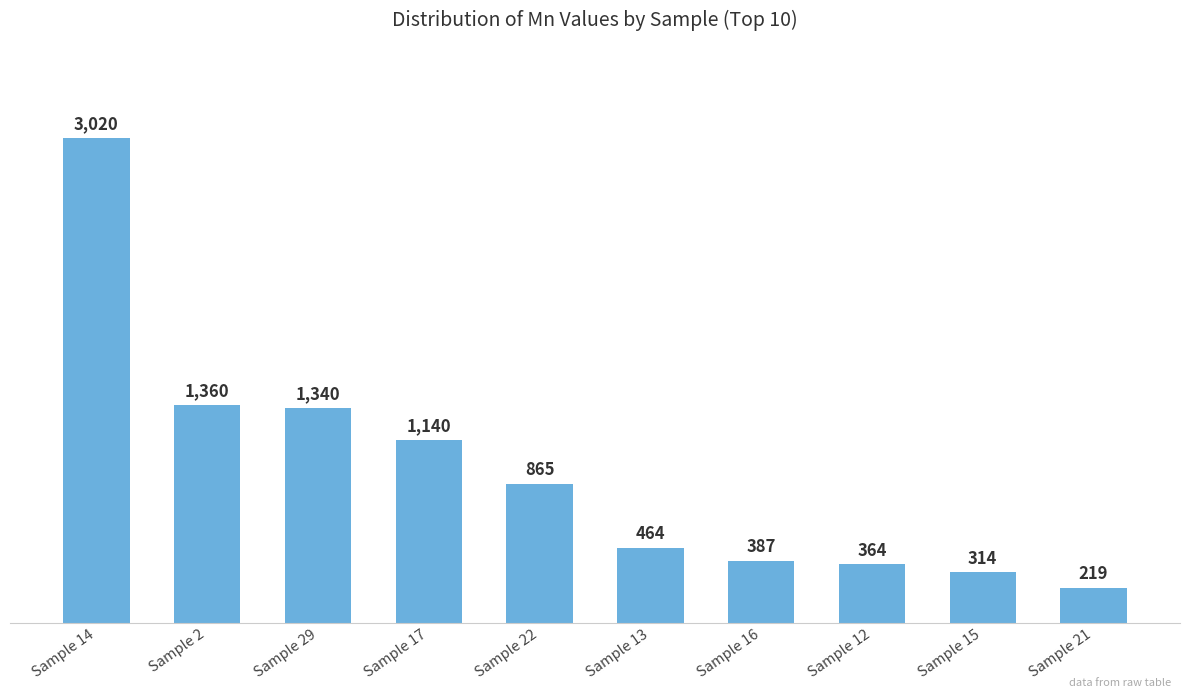

Which label corresponds to the largest value in the chart?

Sample 14